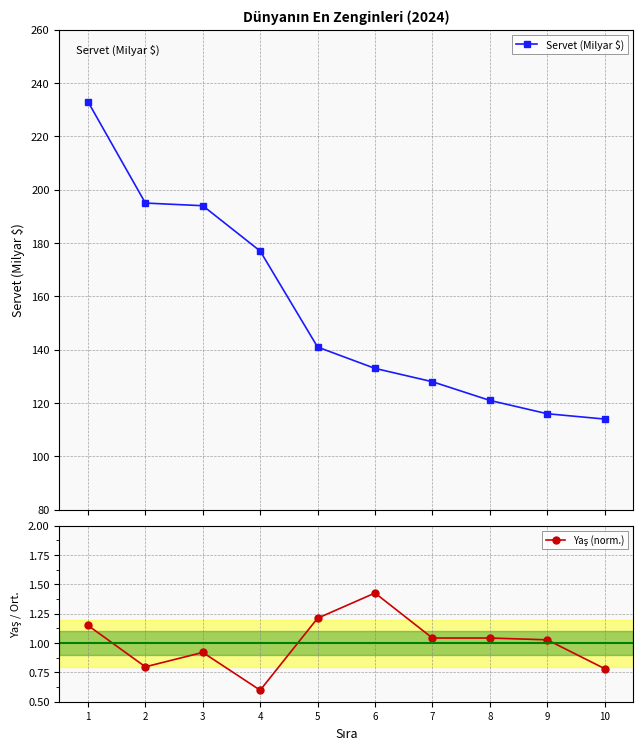

At how many categories does at least one series exceed 147?

4